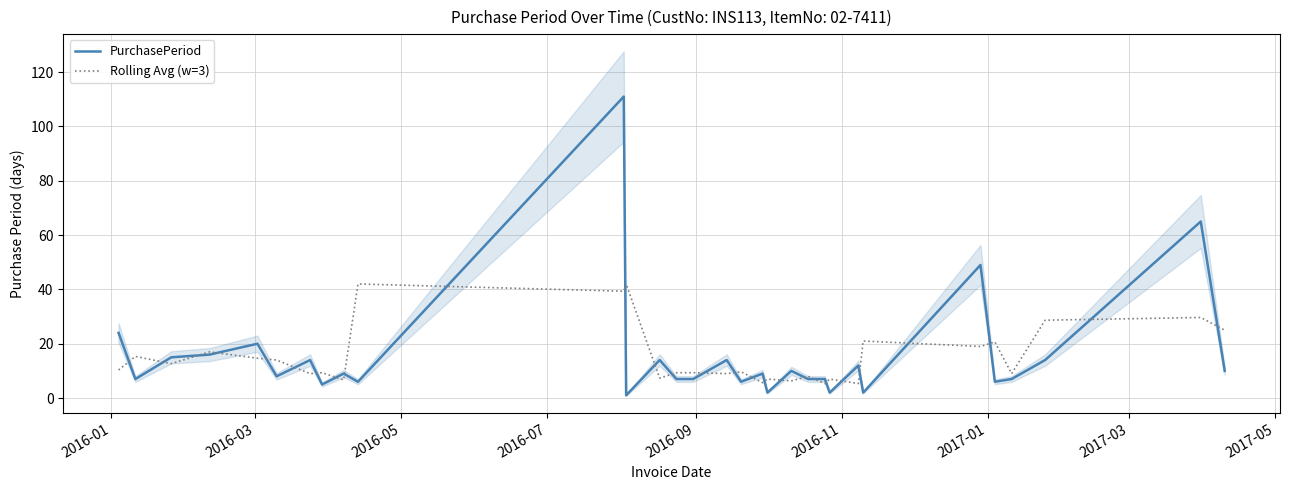

What is the maximum value for Rolling Avg (w=3)?

42.0